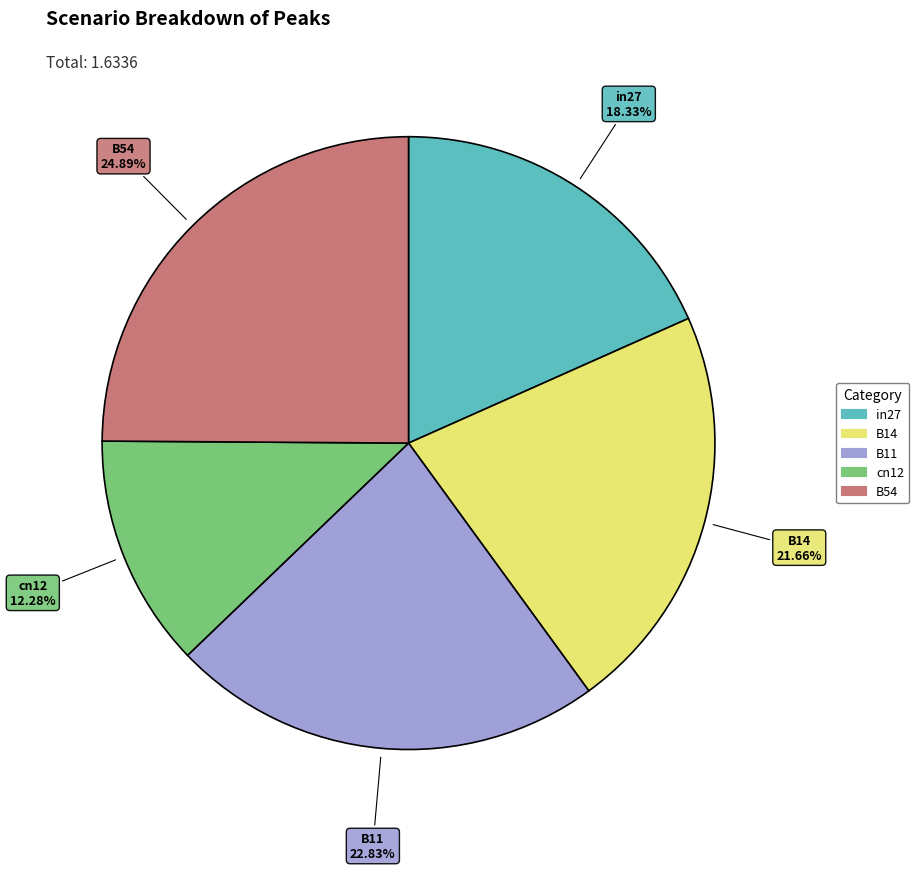

Count the number of slices in the pie.

5